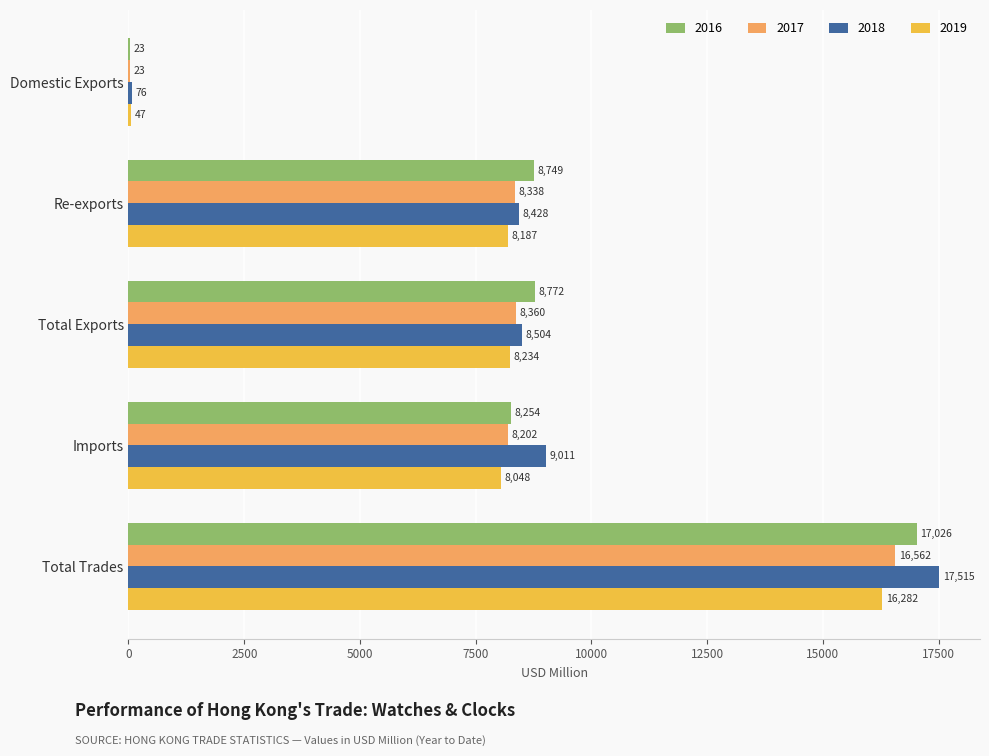

Where is 2016 nearest to the value 8524?

Re-exports